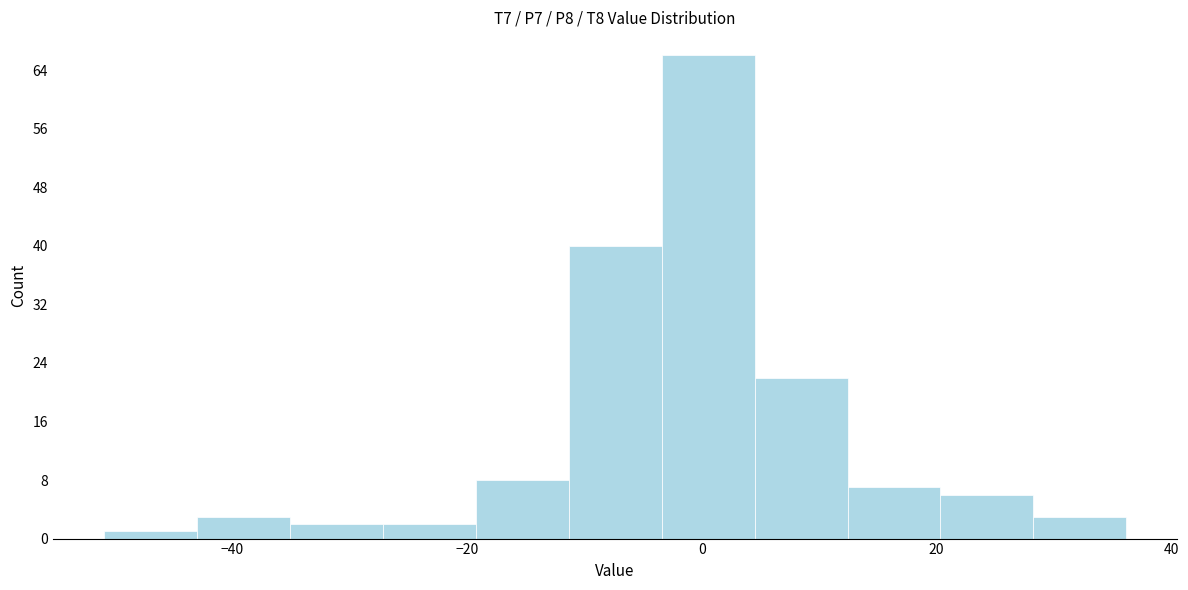

Read against the x-axis, roughly where is the centre of the tallest bar?

0